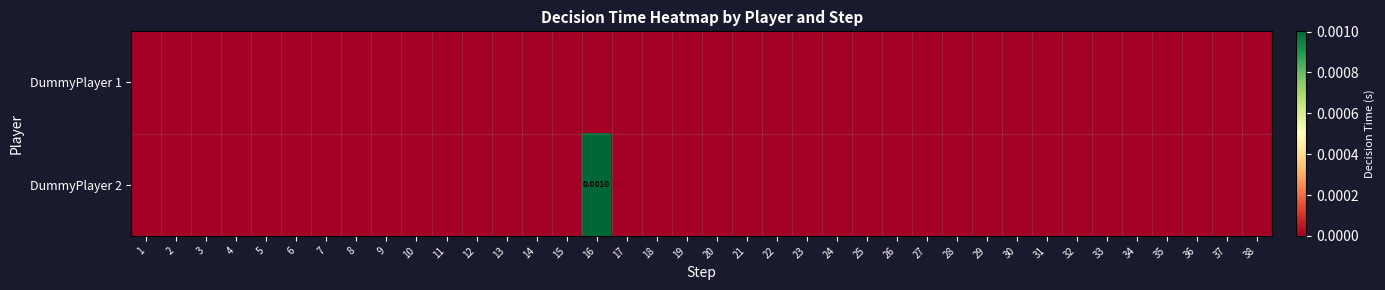

How many values in DummyPlayer 2 are above zero?

1